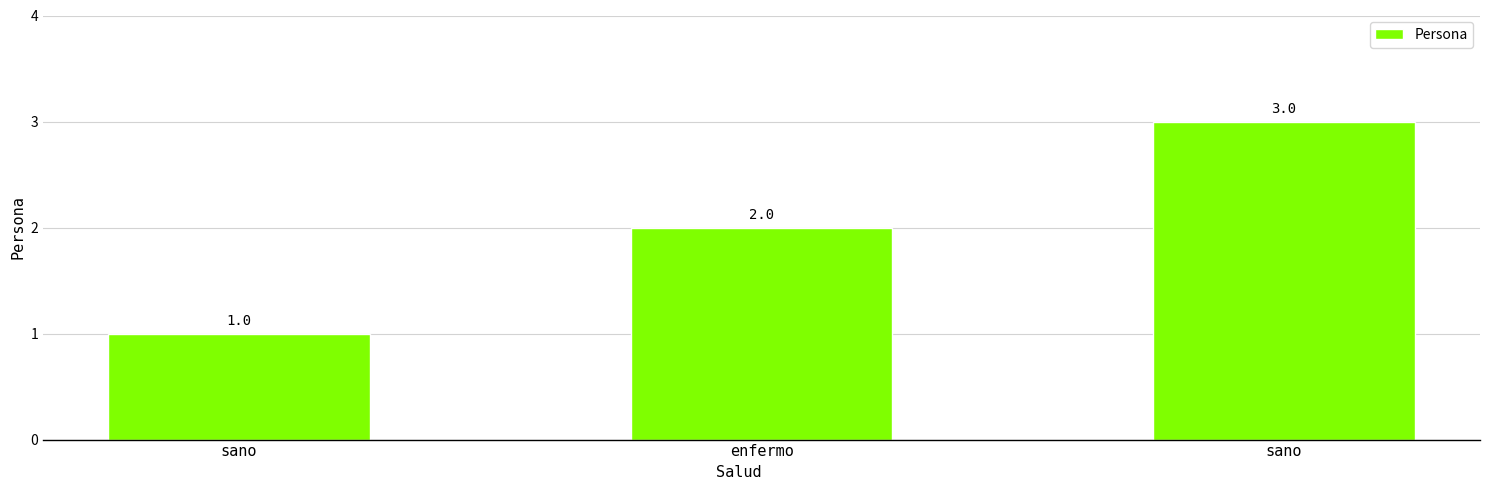

What is the maximum value shown in the chart?

3